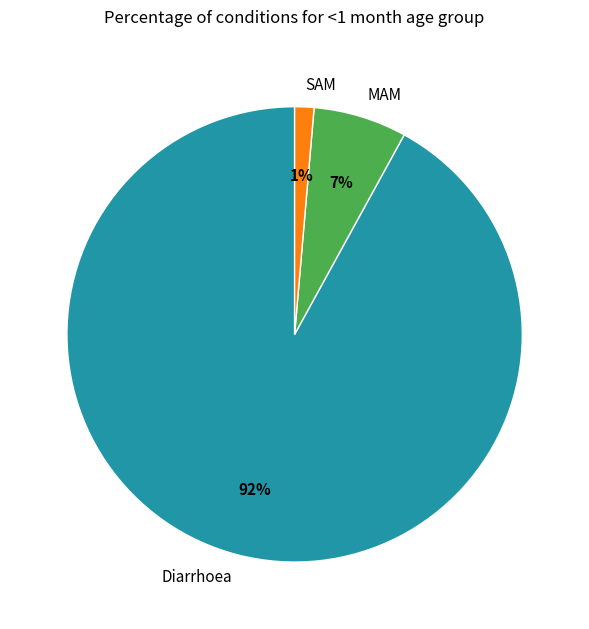

What percentage is the Diarrhoea slice, to the nearest percent?

92%